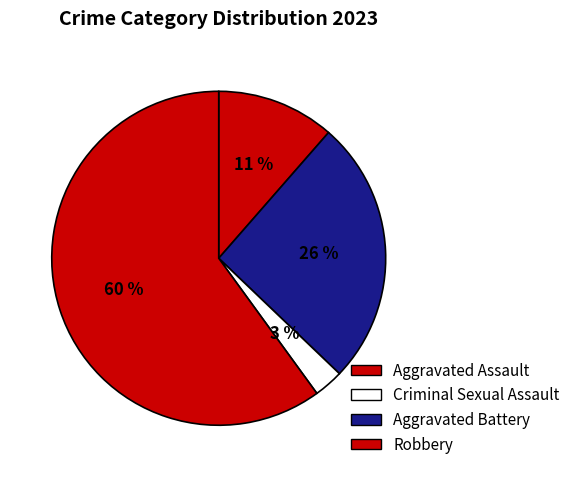

Which category accounts for the majority?

Robbery